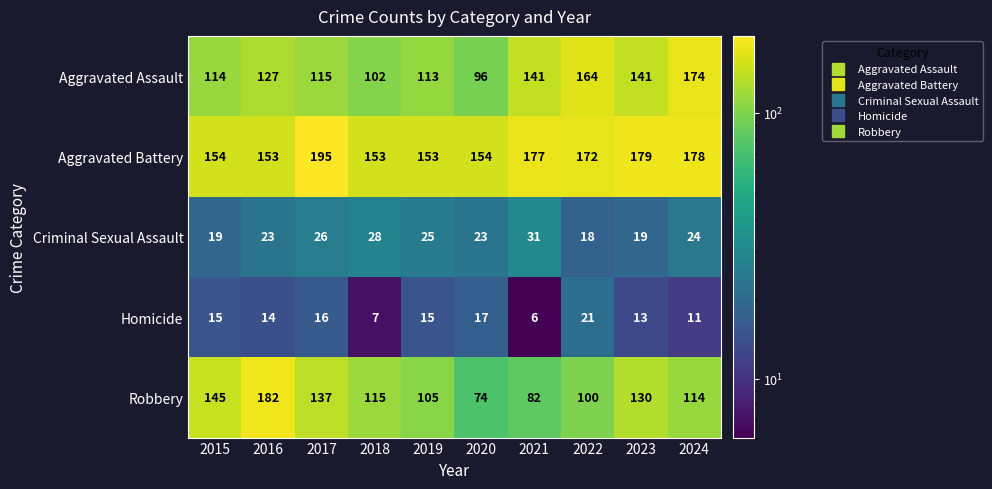

Which series has the widest spread of values?

Robbery